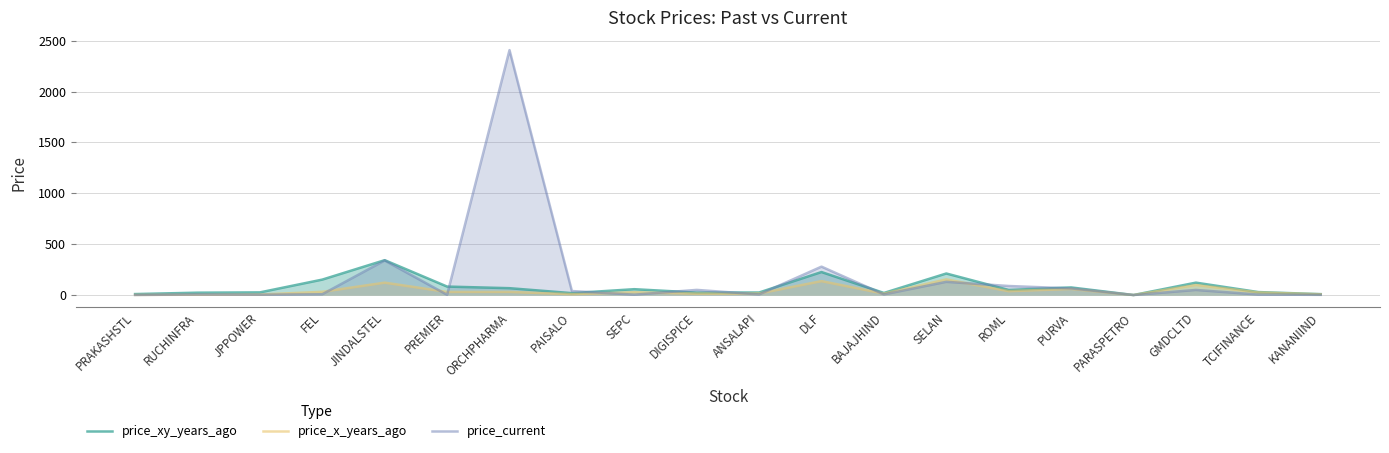

True or false: price_x_years_ago has a value of 6.5 at DIGISPICE.

False